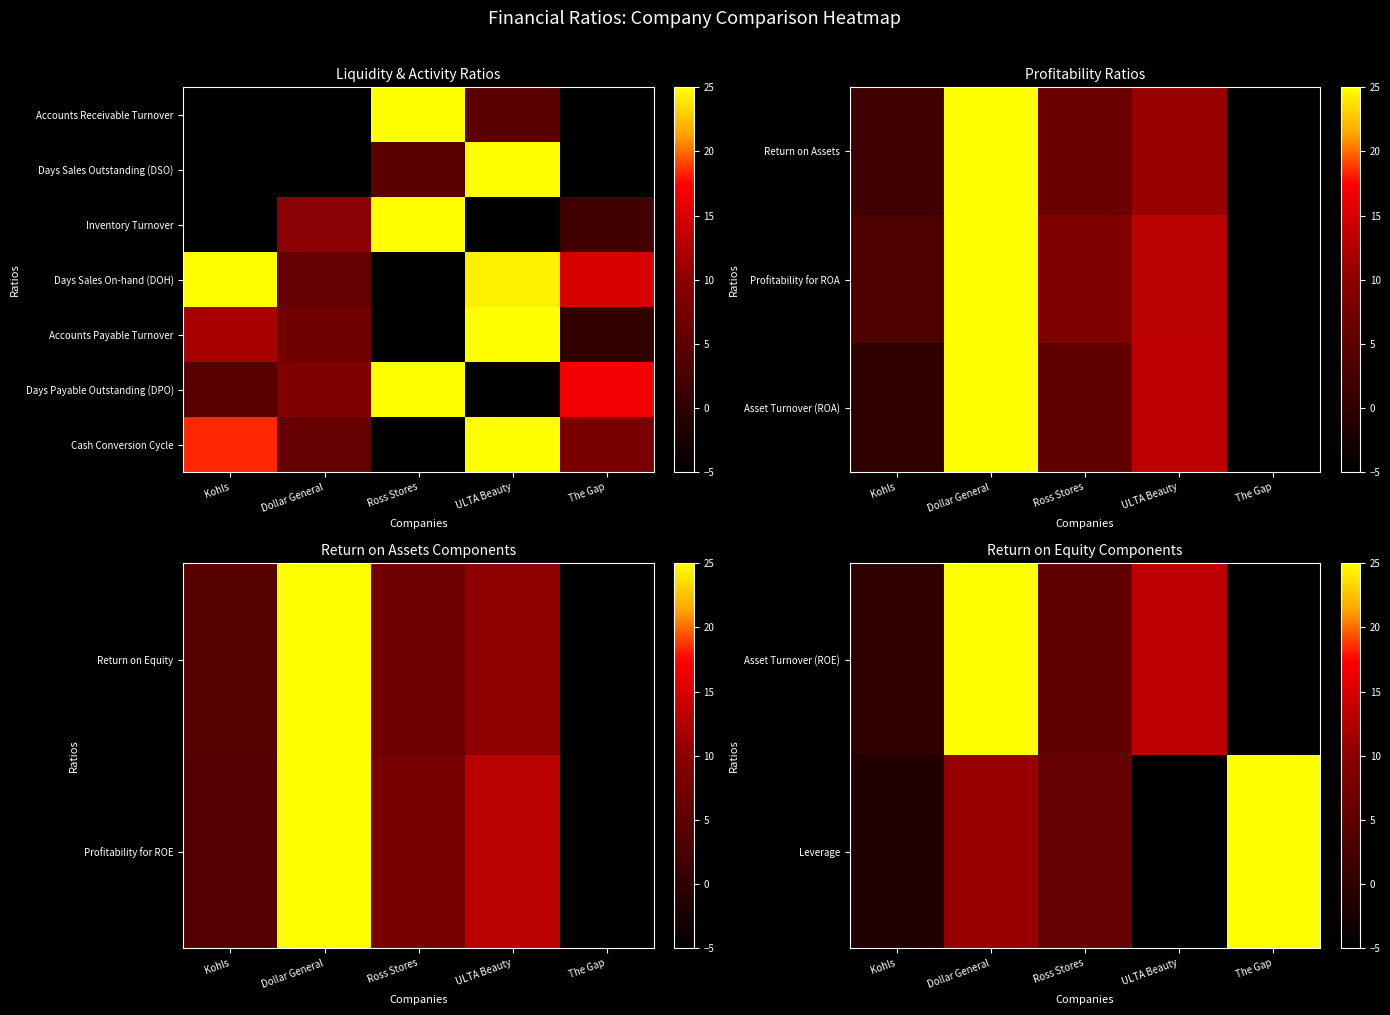

What is the difference between the second highest and minimum values in the Cash Conversion Cycle series?

23.4